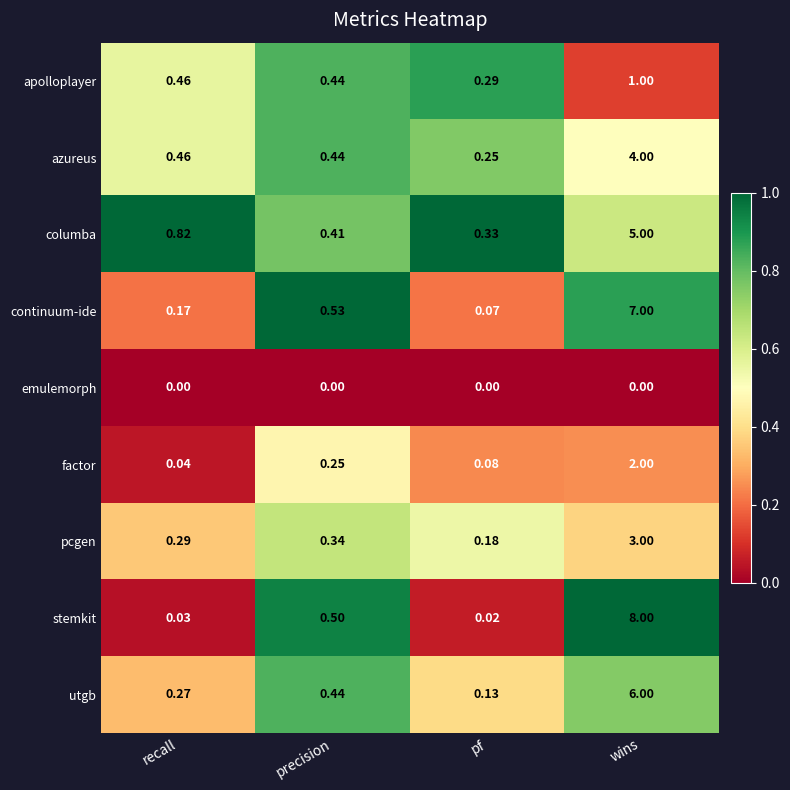

At how many categories does at least one series exceed 0?

4